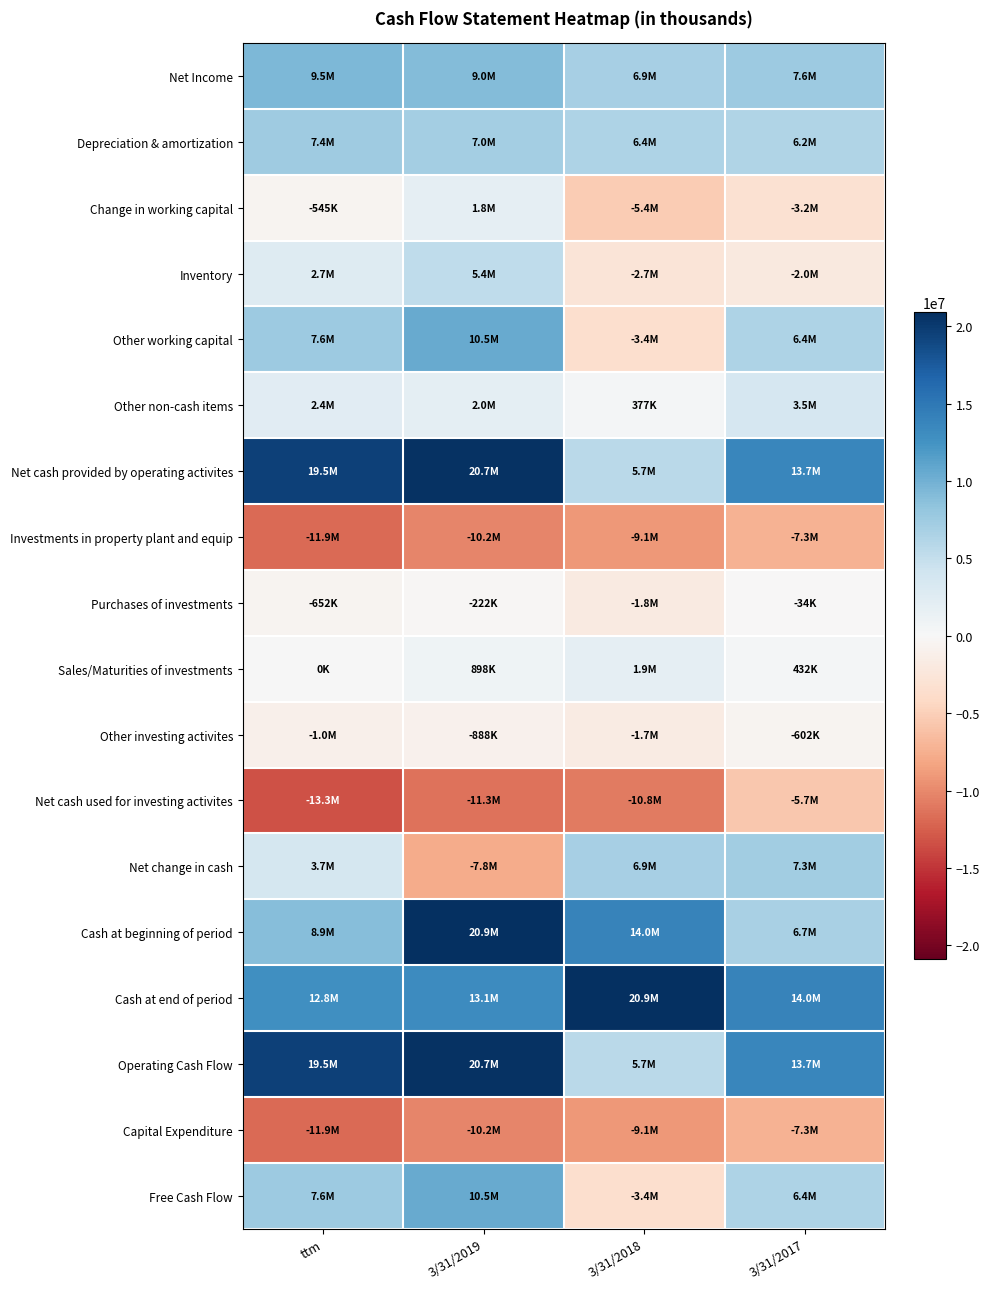

Reading right to left, transcribe all the data shown in this chart.

Net Income: 3/31/2017=7569000	3/31/2018=6930000	3/31/2019=9044000	ttm=9460000
Depreciation & amortization: 3/31/2017=6219000	3/31/2018=6385000	3/31/2019=7033000	ttm=7438000
Change in working capital: 3/31/2017=-3155000	3/31/2018=-5364000	3/31/2019=1846000	ttm=-545000
Inventory: 3/31/2017=-2004000	3/31/2018=-2741000	3/31/2019=5386000	ttm=2710000
Other working capital: 3/31/2017=6420000	3/31/2018=-3449000	3/31/2019=10502000	ttm=7631000
Other non-cash items: 3/31/2017=3496000	3/31/2018=377000	3/31/2019=1973000	ttm=2405000
Net cash provided by operating activites: 3/31/2017=13697000	3/31/2018=5667000	3/31/2019=20718000	ttm=19530000
Investments in property plant and equip: 3/31/2017=-7277000	3/31/2018=-9116000	3/31/2019=-10216000	ttm=-11899000
Purchases of investments: 3/31/2017=-34000	3/31/2018=-1838000	3/31/2019=-222000	ttm=-652000
Sales/Maturities of investments: 3/31/2017=432000	3/31/2018=1869000	3/31/2019=898000	ttm=0
Other investing activites: 3/31/2017=-602000	3/31/2018=-1746000	3/31/2019=-888000	ttm=-1040000
Net cash used for investing activites: 3/31/2017=-5697000	3/31/2018=-10795000	3/31/2019=-11270000	ttm=-13349000
Net change in cash: 3/31/2017=7273000	3/31/2018=6908000	3/31/2019=-7763000	ttm=3674000
Cash at beginning of period: 3/31/2017=6721000	3/31/2018=13995000	3/31/2019=20903000	ttm=8914000
Cash at end of period: 3/31/2017=13995000	3/31/2018=20903000	3/31/2019=13140000	ttm=12844000
Operating Cash Flow: 3/31/2017=13697000	3/31/2018=5667000	3/31/2019=20718000	ttm=19530000
Capital Expenditure: 3/31/2017=-7277000	3/31/2018=-9116000	3/31/2019=-10216000	ttm=-11899000
Free Cash Flow: 3/31/2017=6420000	3/31/2018=-3449000	3/31/2019=10502000	ttm=7631000